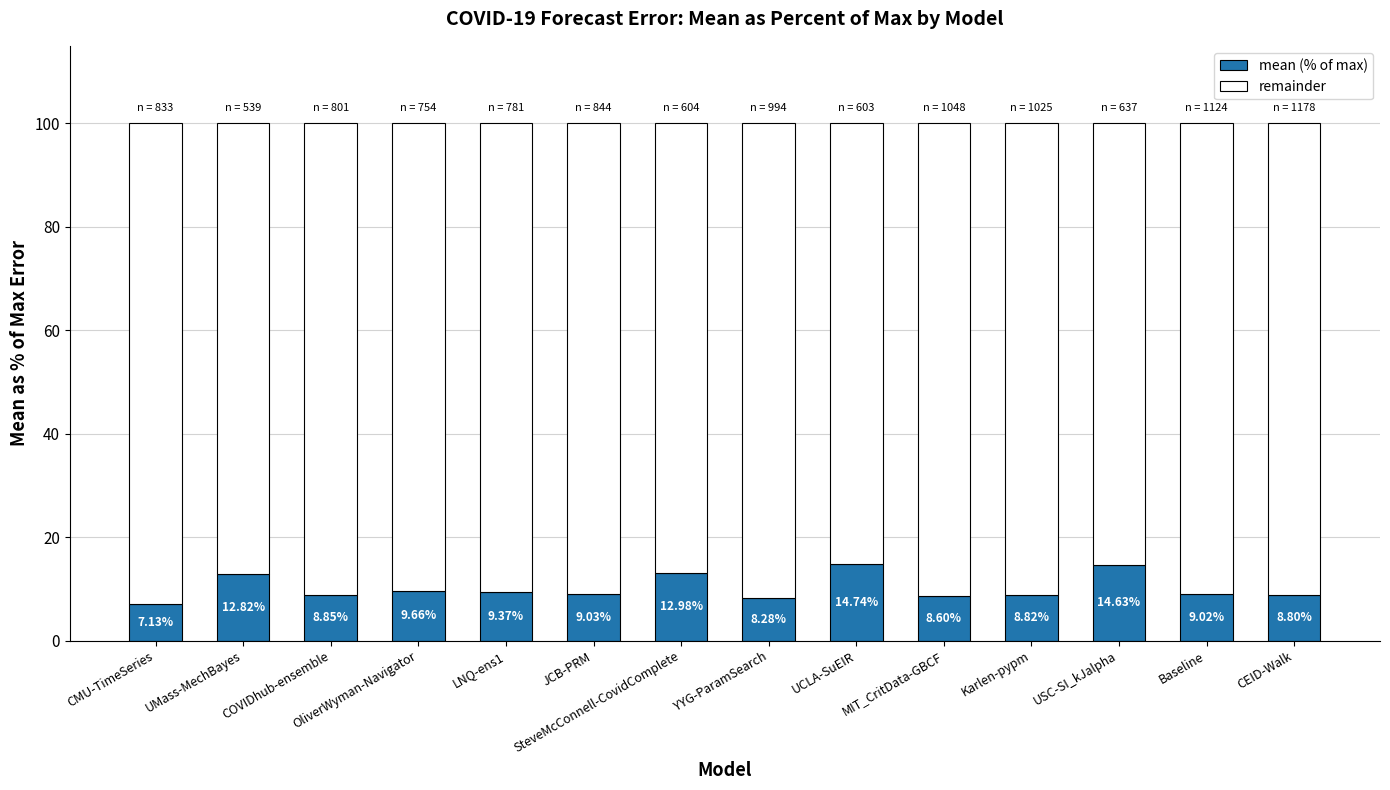

Does the chart contain any negative values?

No